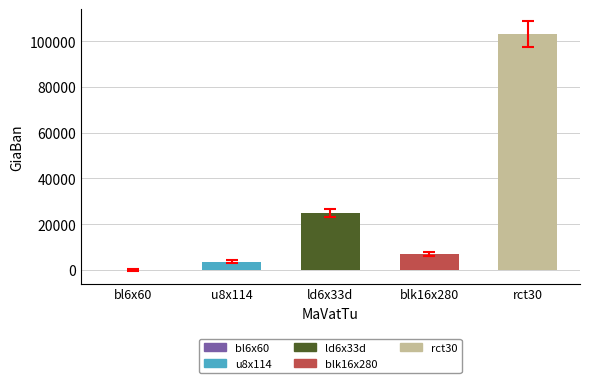

At which label is the value closest to 51500?

ld6x33d